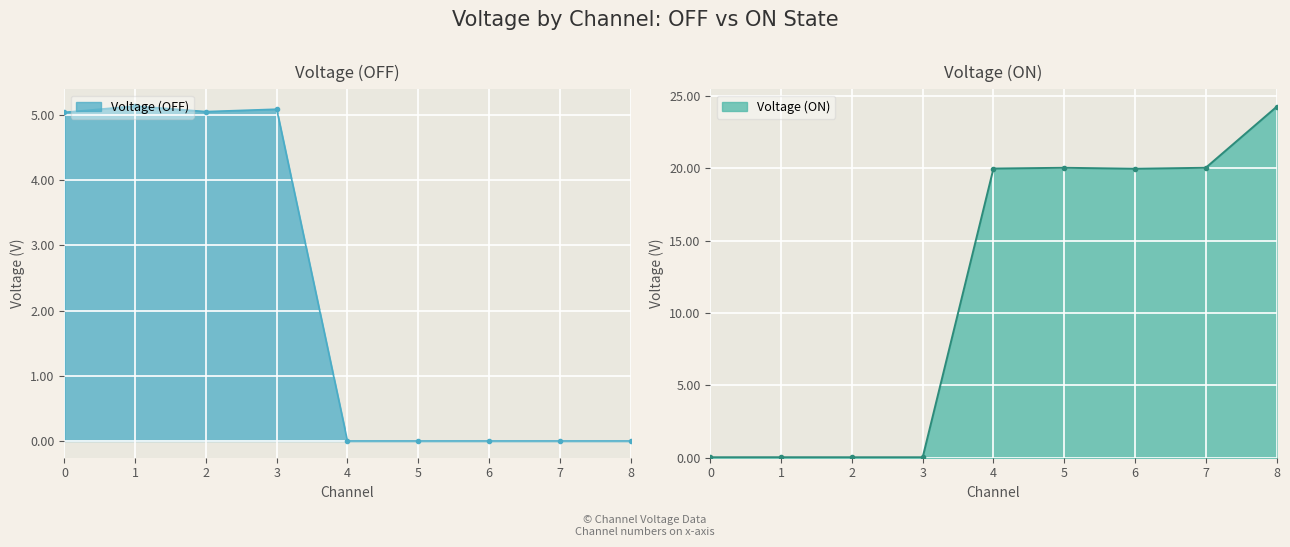

In Voltage (ON), how many points are lower than both neighbors (excluding endpoints)?

1